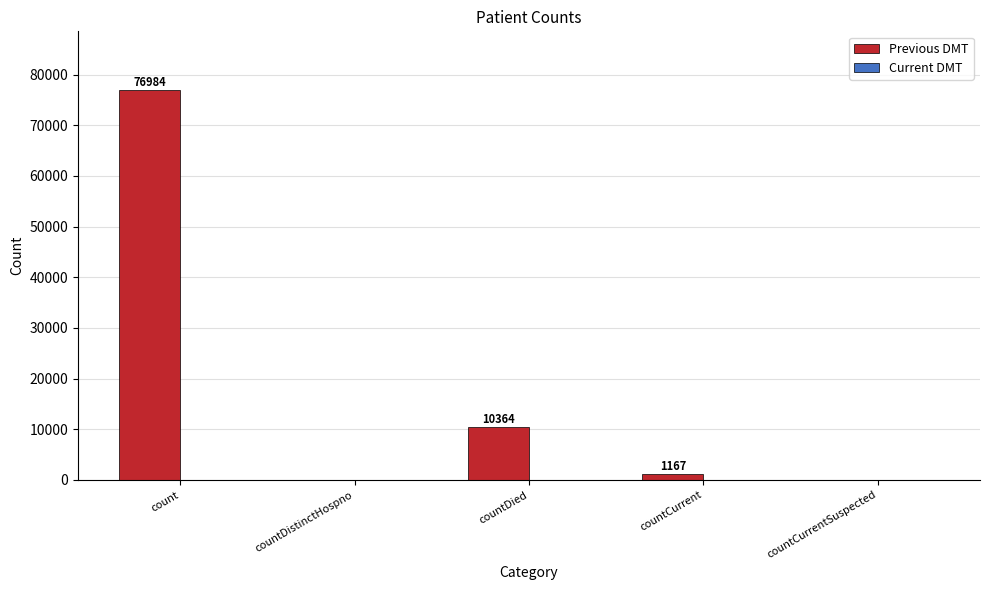

Which label corresponds to the largest value in the chart?

count